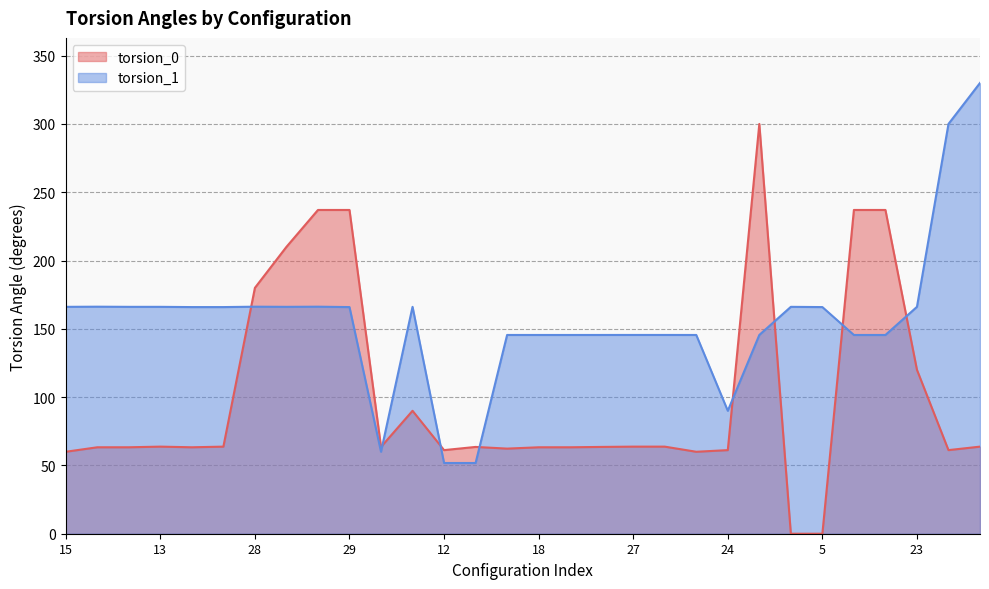

What are all the series names shown in the legend?

torsion_0, torsion_1